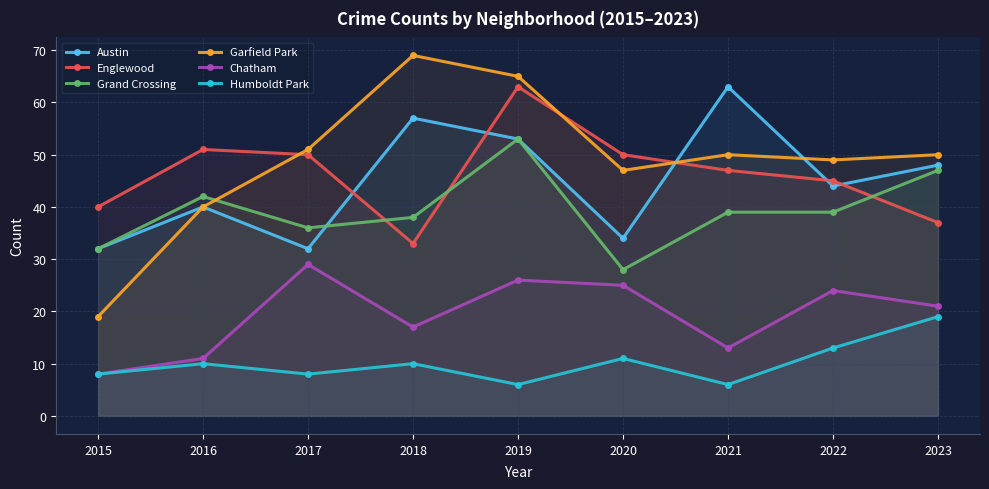

Reading left to right, what are all the values shown in this chart?

Austin: 32	40	32	57	53	34	63	44	48
Englewood: 40	51	50	33	63	50	47	45	37
Grand Crossing: 32	42	36	38	53	28	39	39	47
Garfield Park: 19	40	51	69	65	47	50	49	50
Chatham: 8	11	29	17	26	25	13	24	21
Humboldt Park: 8	10	8	10	6	11	6	13	19